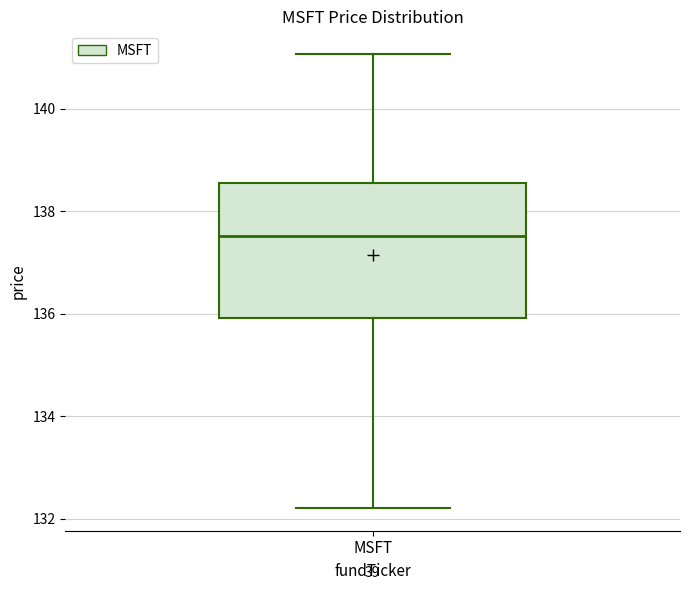

Where is the upper edge of the box for MSFT on the y-axis? The values are not printed on the chart, so give them approximately, as read against the axis.

138.6